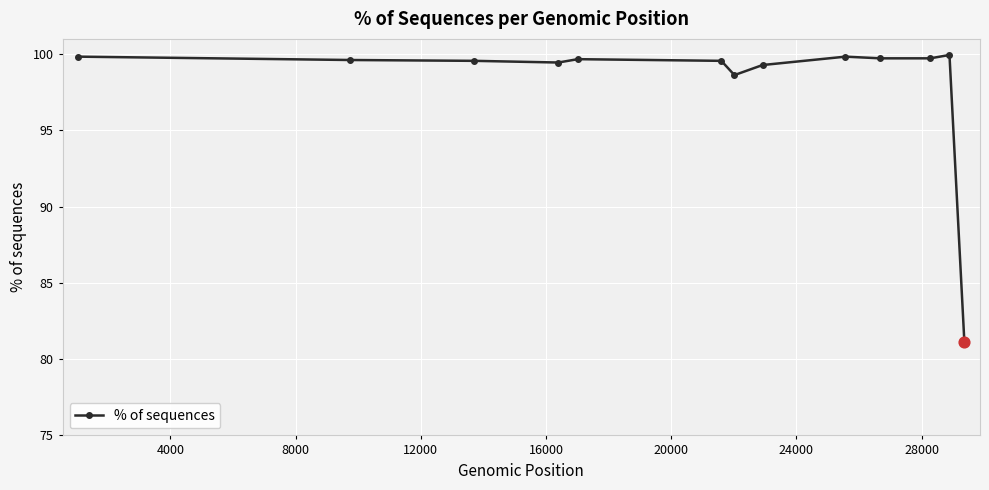

True or false: the data has more than 1 interior local peaks.

True